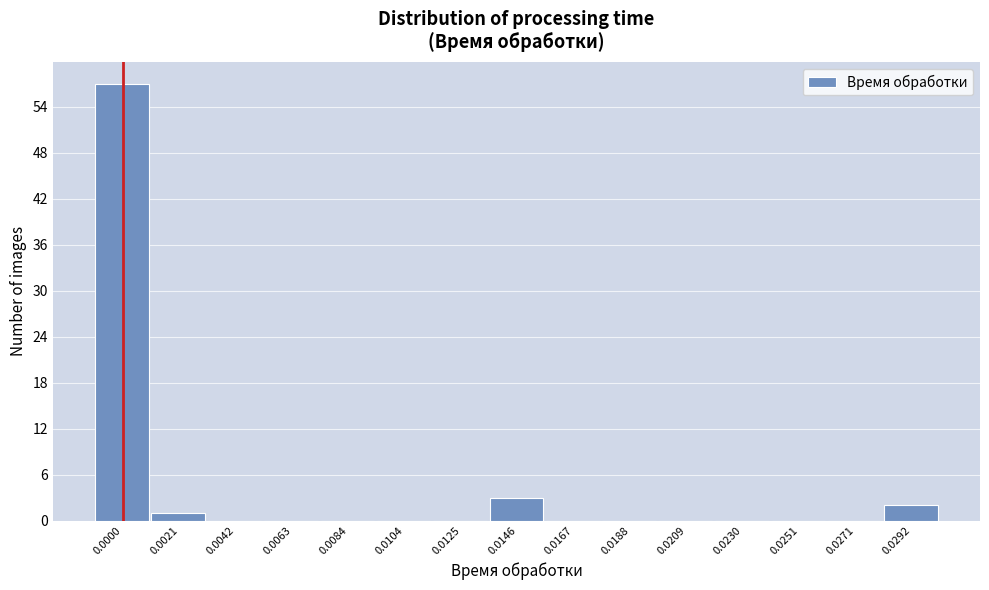

Reading right to left, transcribe all the data shown in this chart.

0.0292=2	0.0271=0	0.0251=0	0.0230=0	0.0209=0	0.0188=0	0.0167=0	0.0146=3	0.0125=0	0.0104=0	0.0084=0	0.0063=0	0.0042=0	0.0021=1	0.0000=57